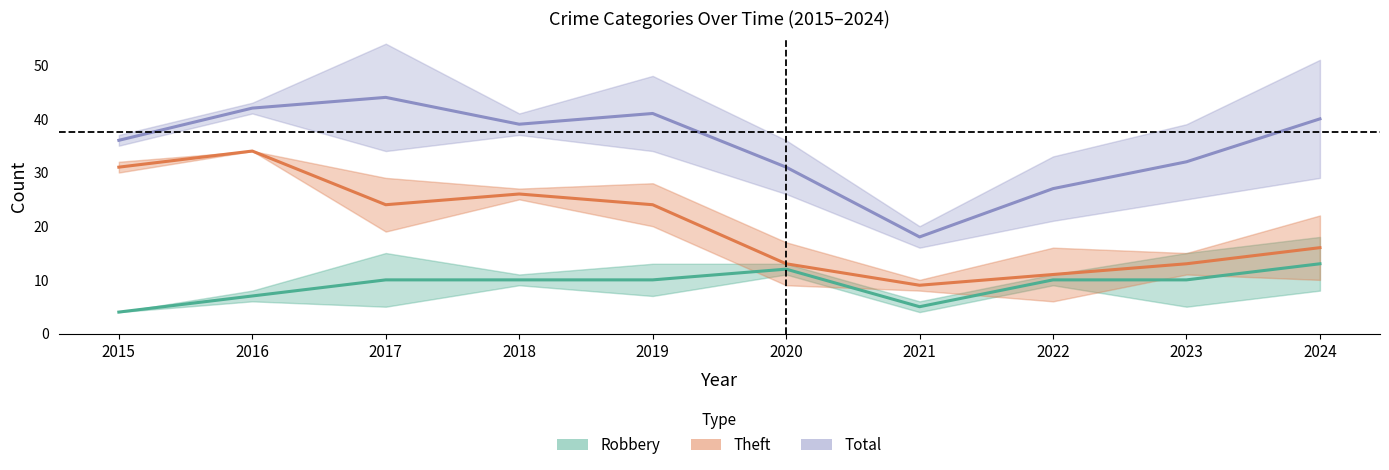

True or false: Total and Theft cross at least once.

False